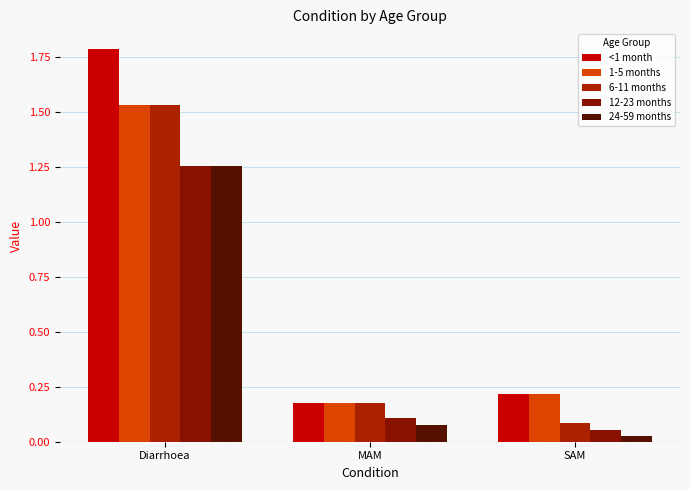

What is the total value across all series at MAM?

0.7